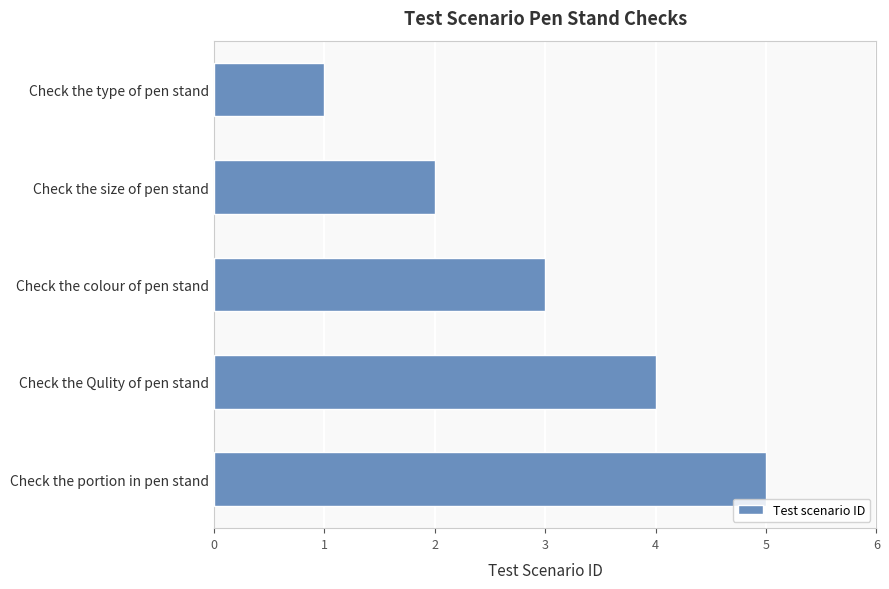

What is the ratio of the value at Check the Qulity of pen stand to the value at Check the size of pen stand?

2.0